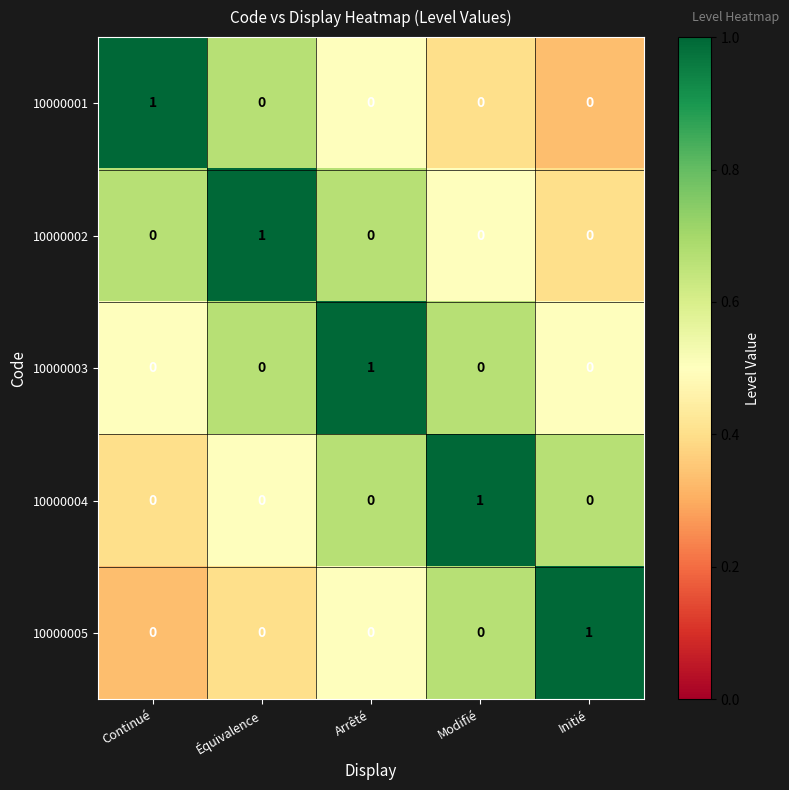

What is the difference between the highest and lowest values at Arrêté?

1